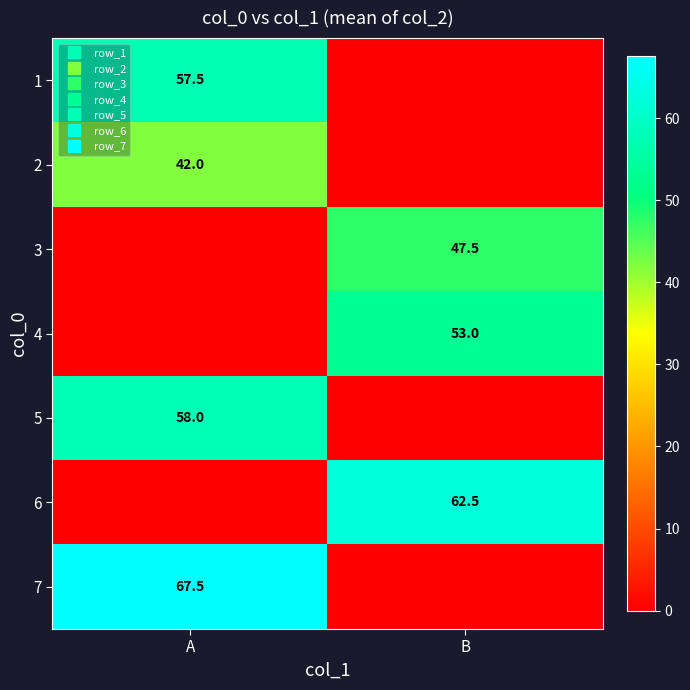

Which series has the widest spread of values?

7